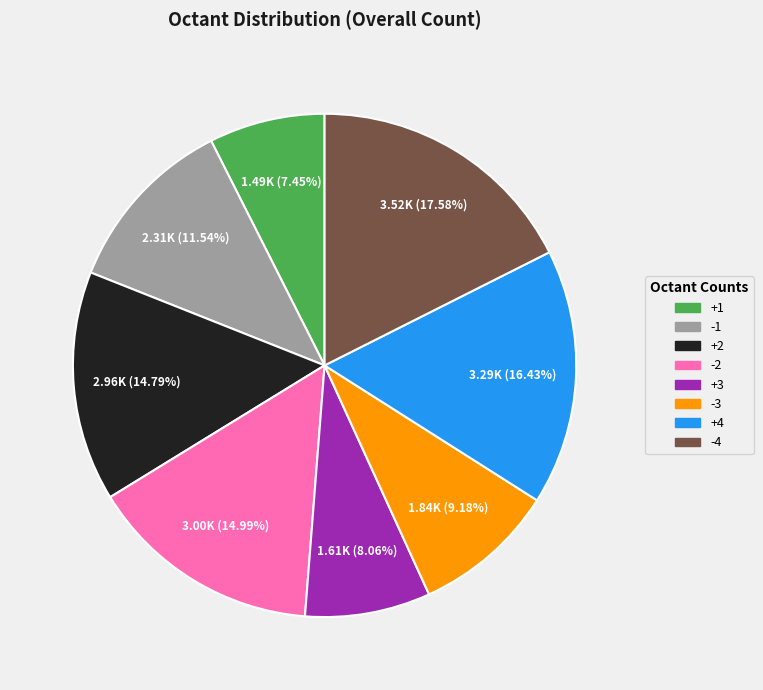

How many segments does this pie chart have?

8